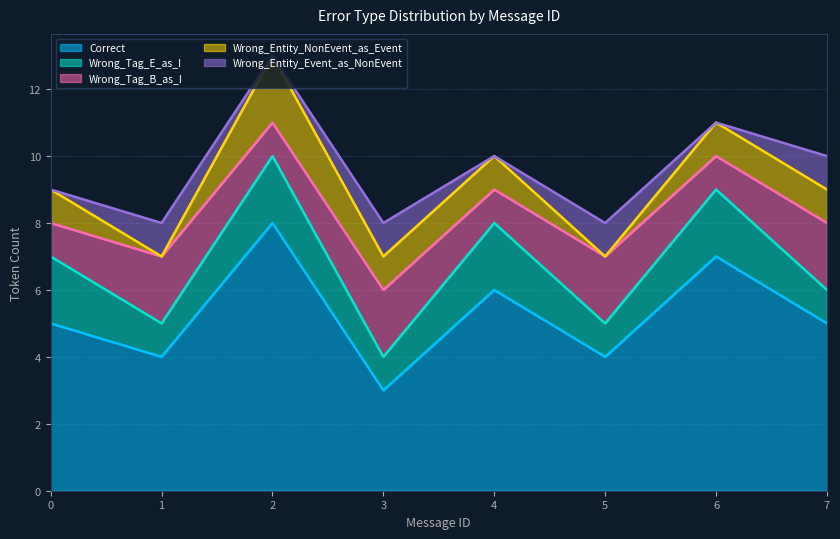

At how many categories does at least one series exceed 7?

1